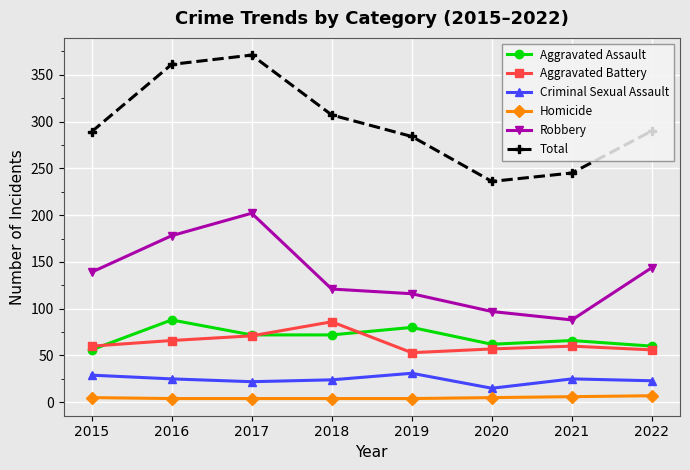

What value does the Robbery series have at 2018?

121